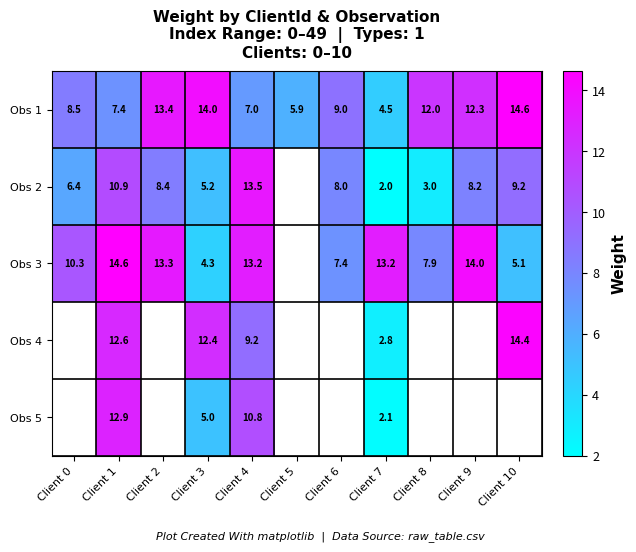

The value of Obs 5 at Client 4 is 5.9. True or false?

False